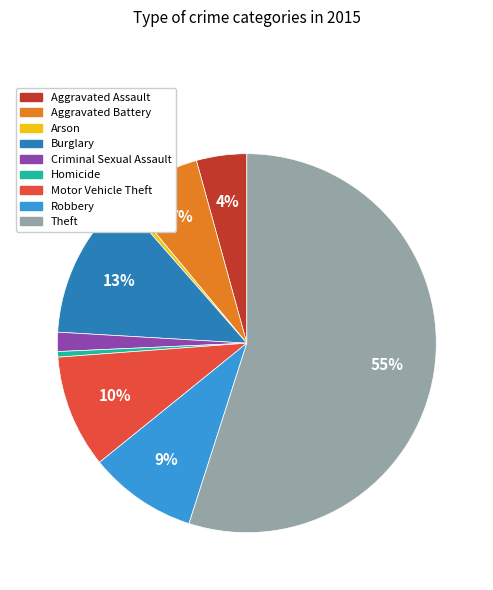

What is the majority slice?

Theft